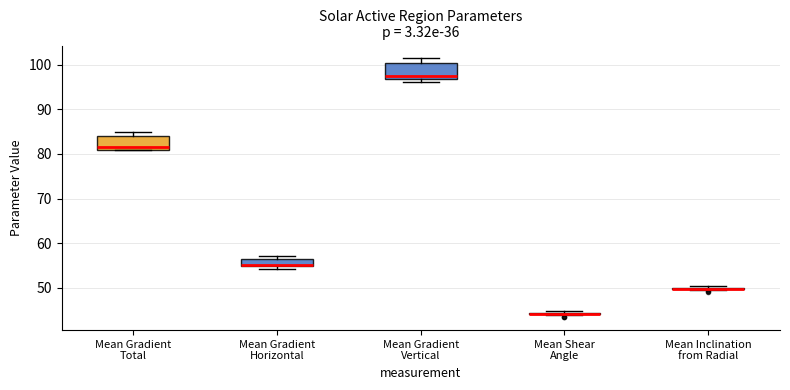

Reading left to right, transcribe this box plot: for each box, give where its median line is, the range the box spans, and where its two whiskers end, as read against the y-axis. The values are not printed on the chart, so give them approximately, as read against the axis.

Mean Gradient Total: median 81 (just above the box's lower edge), box 81 to 84, whiskers 81 to 85
Mean Gradient Horizontal: median 55 (just above the box's lower edge), box 55 to 56, whiskers 54 to 57
Mean Gradient Vertical: median 97 (just above the box's lower edge), box 97 to 100, whiskers 96 to 101
Mean Shear Angle: box collapsed to a line at 44, whiskers 44 to 45
Mean Inclination from Radial: box collapsed to a line at 50, whiskers 50 to 50